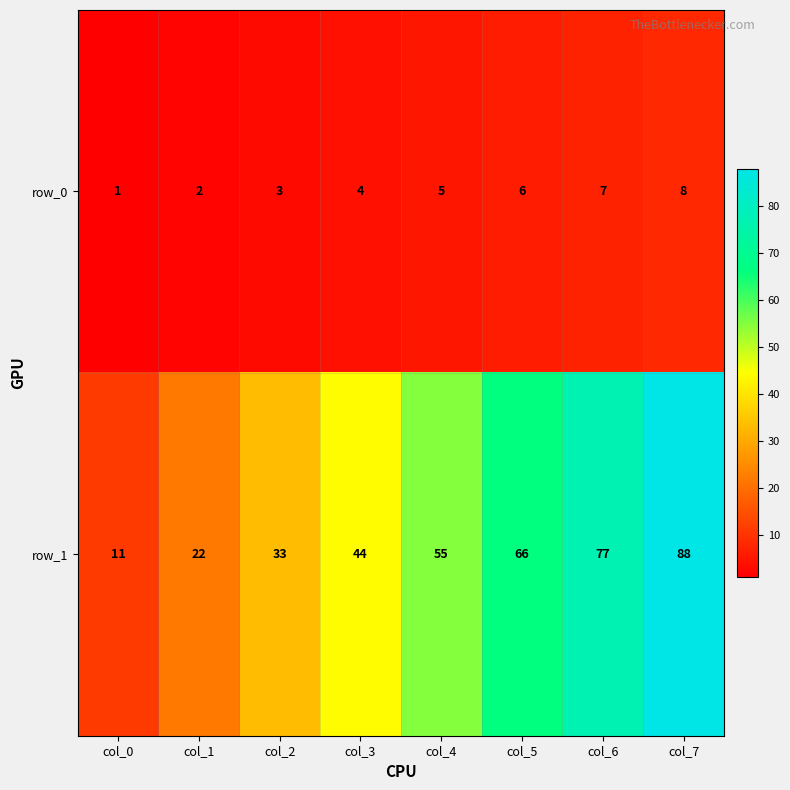

Reading left to right, list all the values displayed in this chart.

row_0: col_0=1	col_1=2	col_2=3	col_3=4	col_4=5	col_5=6	col_6=7	col_7=8
row_1: col_0=11	col_1=22	col_2=33	col_3=44	col_4=55	col_5=66	col_6=77	col_7=88